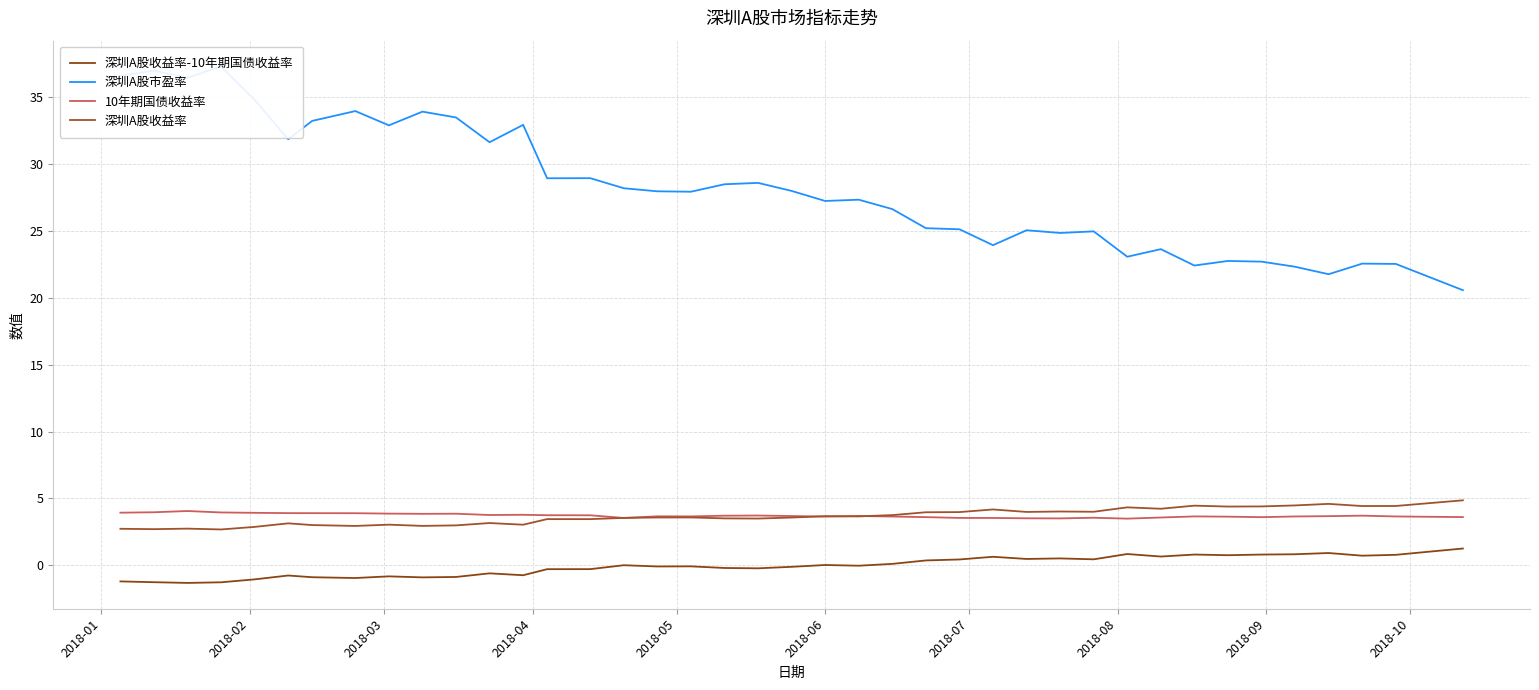

How many distinct data groups are displayed?

4